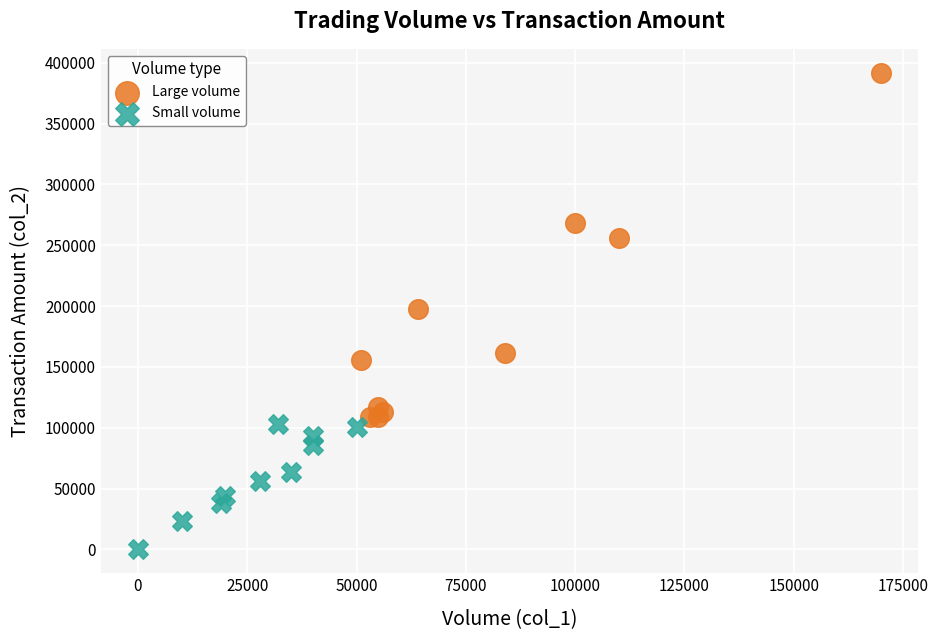

Which series has the widest spread of Y values?

Large volume